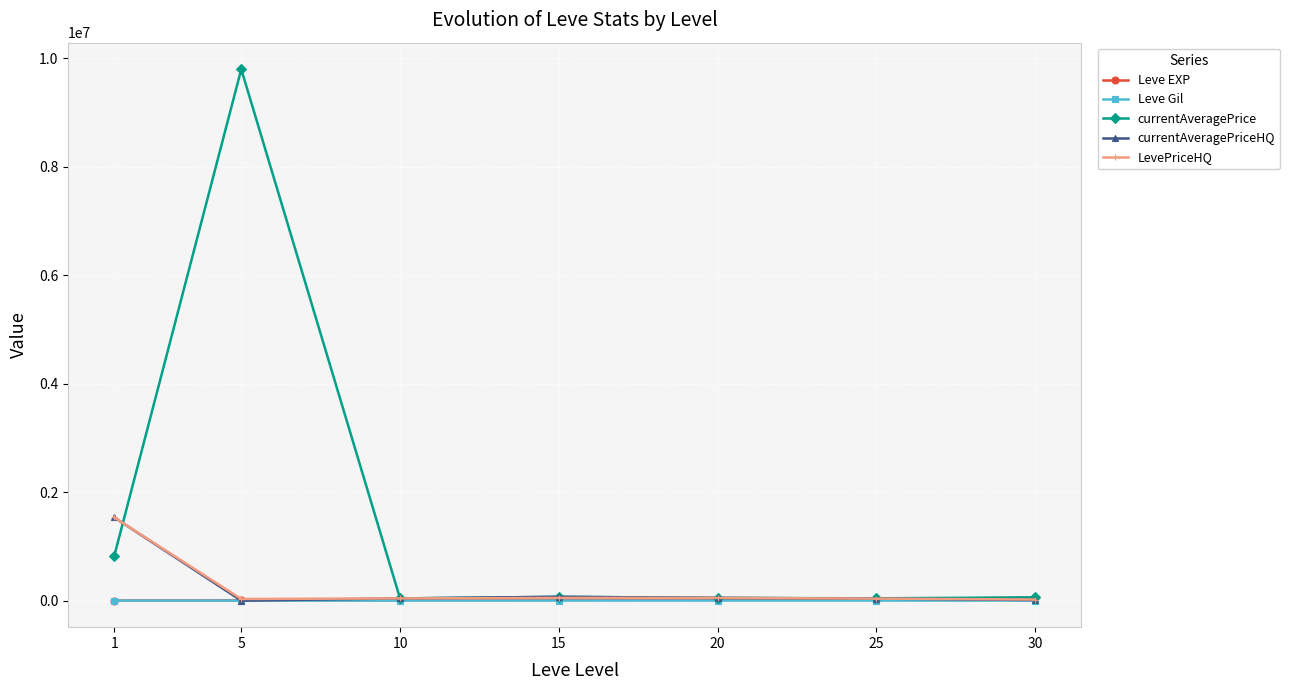

Between 1 and 5, which series saw the biggest shift?

currentAveragePrice